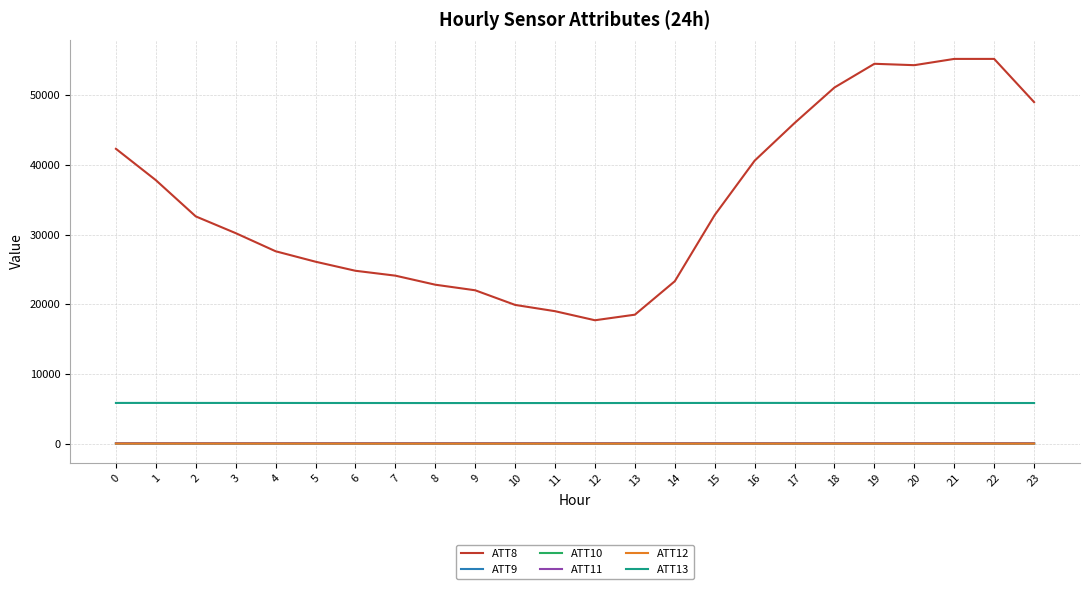

What is the average value of the ATT13 series?

5828.6